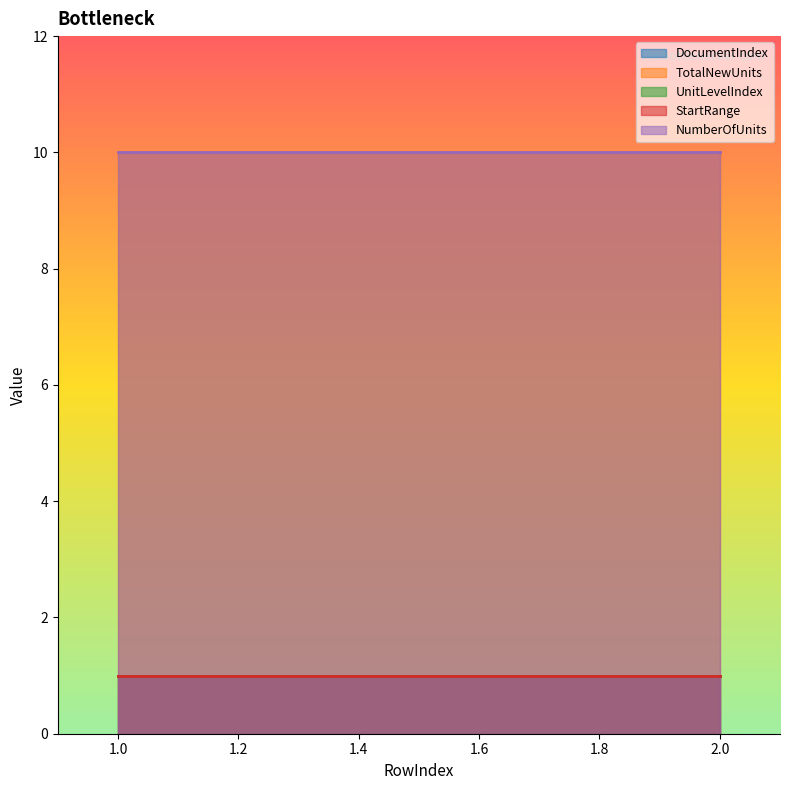

What are all the series names shown in the legend?

DocumentIndex, TotalNewUnits, UnitLevelIndex, StartRange, NumberOfUnits